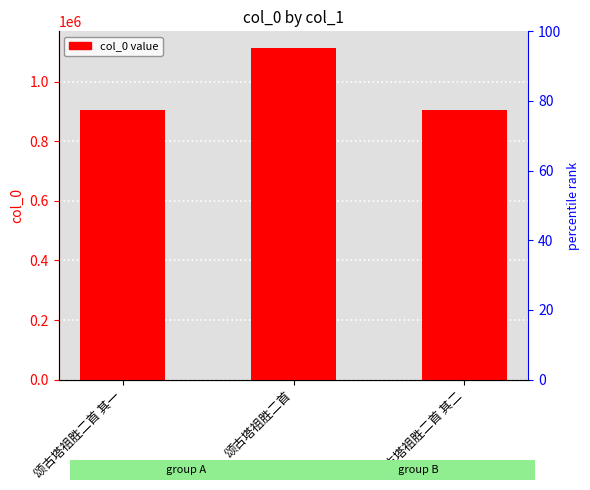

What is the difference between the values at 颂古塔祖胜二首 其一 and 颂古塔祖胜二首 其二?

1